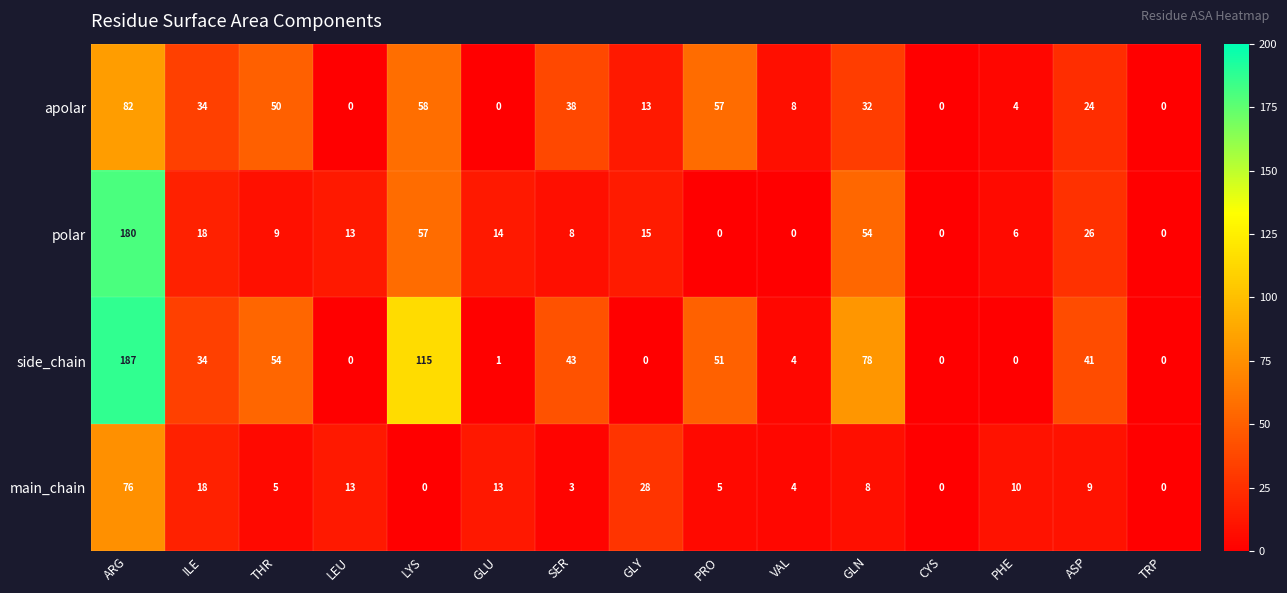

Between LYS and PHE, which series saw the biggest shift?

side_chain